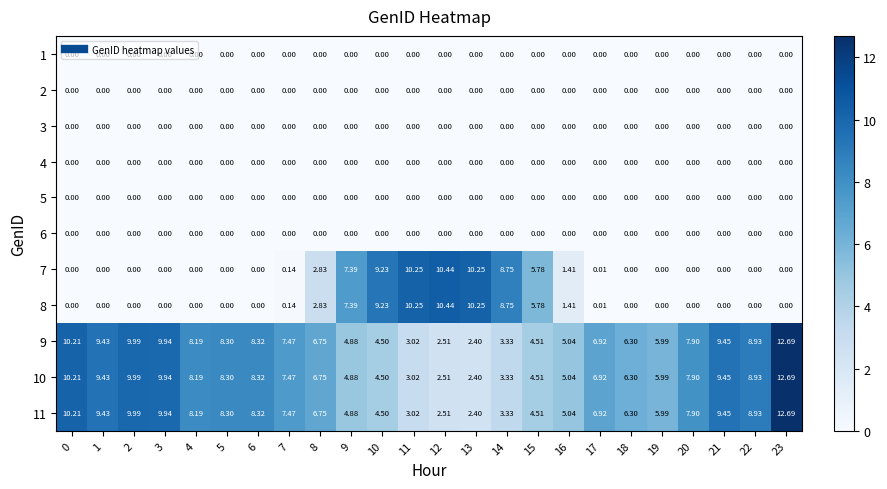

Is the value of 3 at 0 greater than the value of 8 at 7?

No